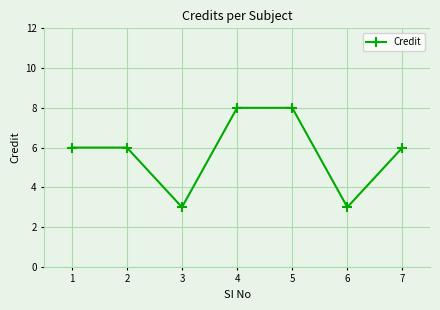

True or false: the data shows 8 at 5.

True